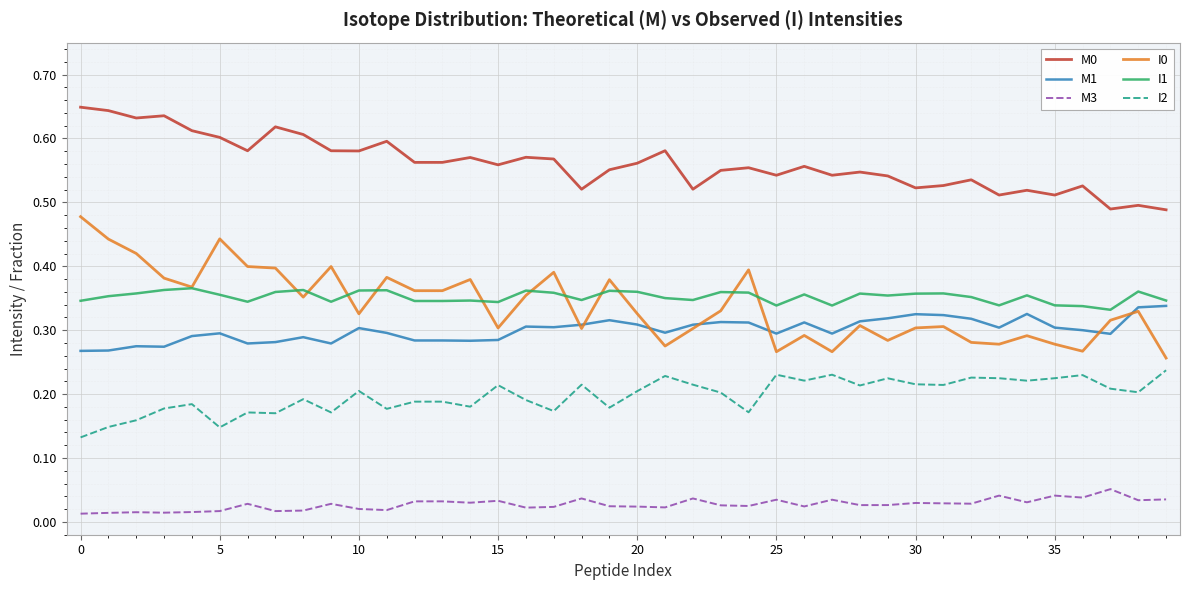

True or false: M0 has more than 1 points higher than both neighbors.

True